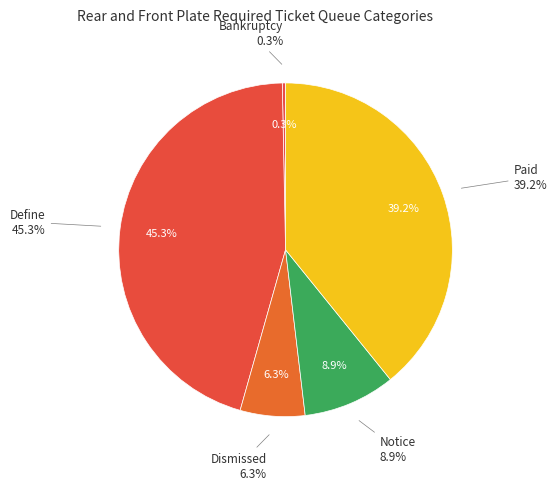

Which has a higher value, 3 or 10?

10